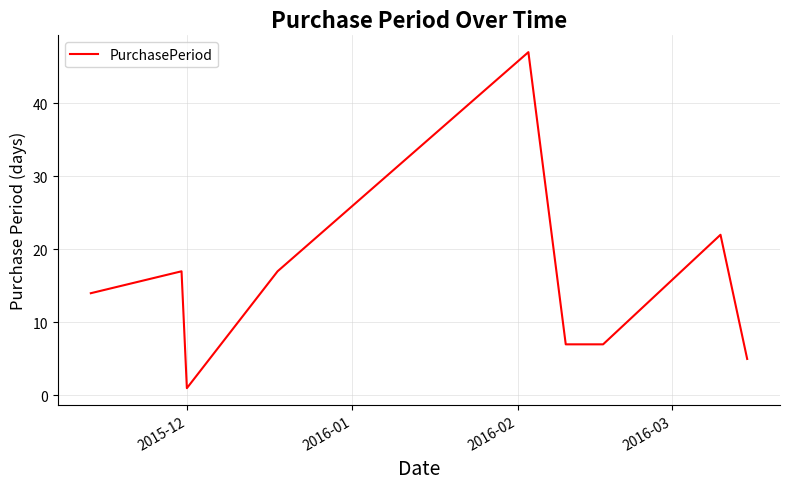

What is the difference between the maximum and second lowest values?

42